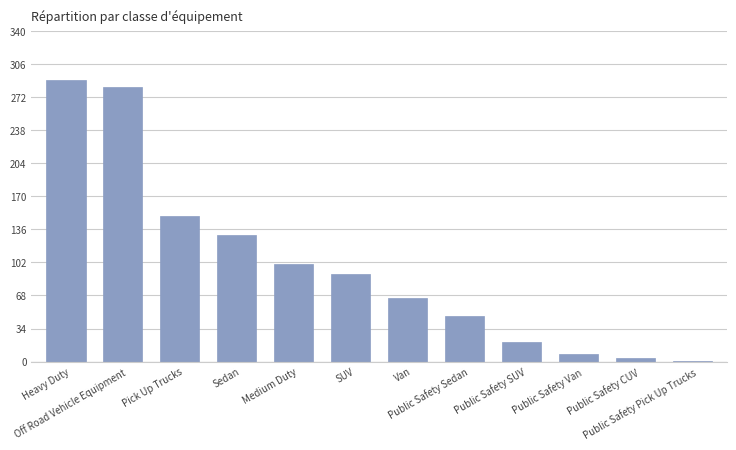

Count the number of categories in the chart.

12